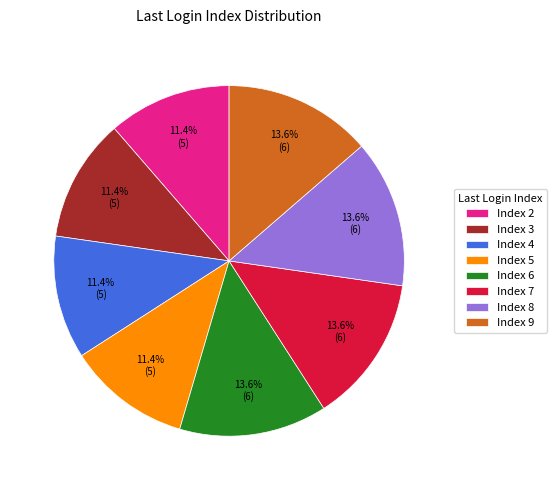

Combined, do Index 8 and Index 5 account for over 50%?

No